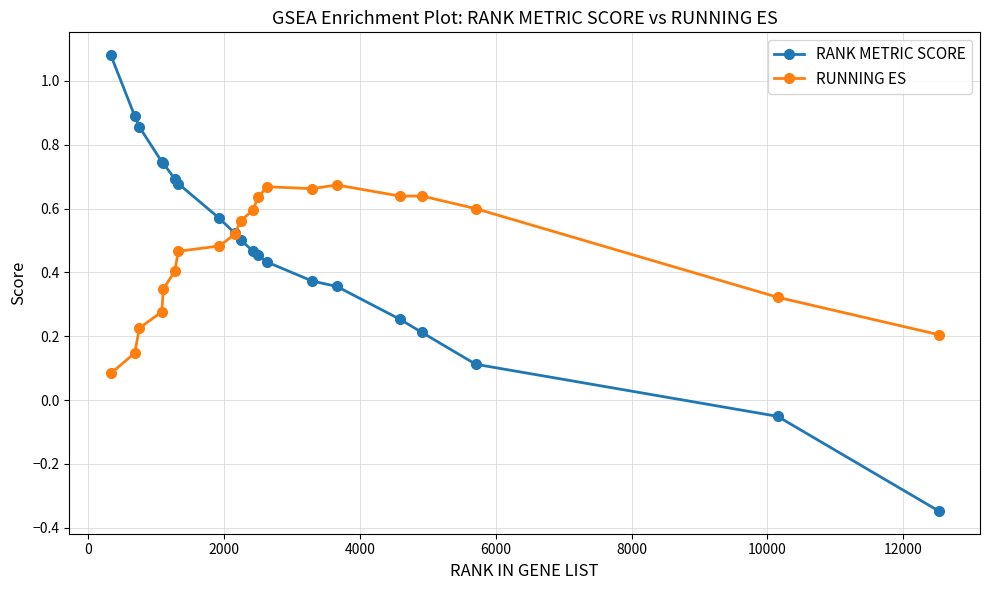

List the series in order of their peak value, lowest first.

RUNNING ES, RANK METRIC SCORE